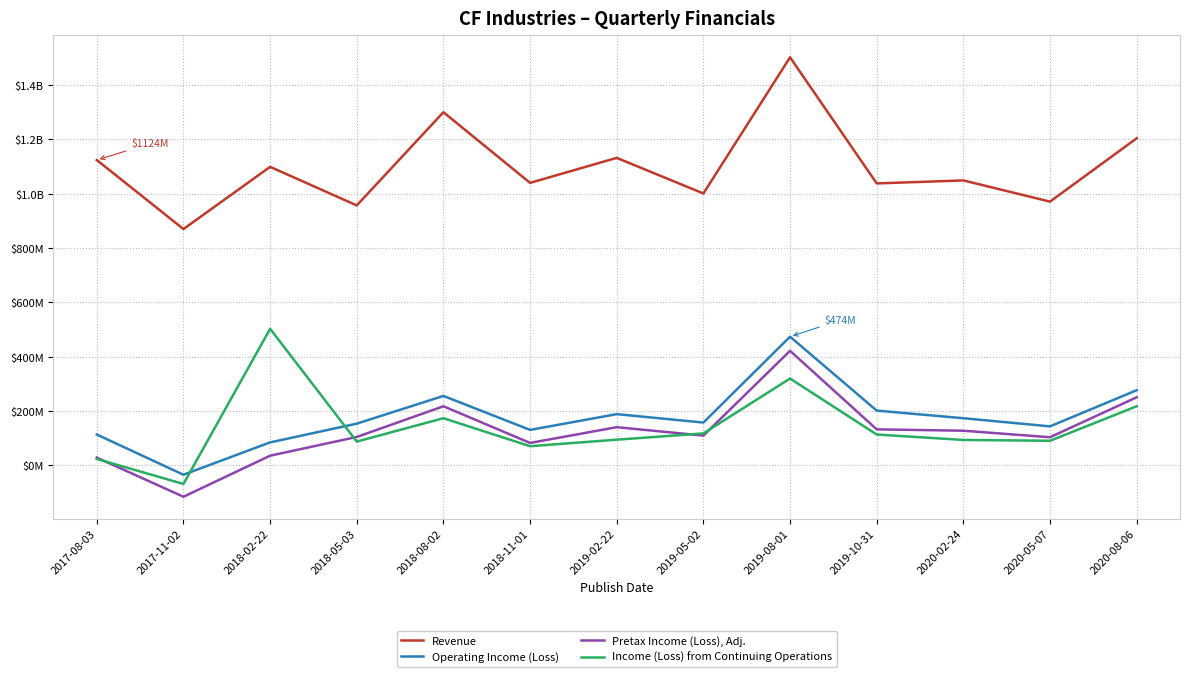

Reading left to right, transcribe all the data shown in this chart.

Revenue: 2017-08-03=1124000000	2017-11-02=870000000	2018-02-22=1099000000	2018-05-03=957000000	2018-08-02=1300000000	2018-11-01=1040000000	2019-02-22=1132000000	2019-05-02=1001000000	2019-08-01=1502000000	2019-10-31=1038000000	2020-02-24=1049000000	2020-05-07=971000000	2020-08-06=1204000000
Operating Income (Loss): 2017-08-03=114000000	2017-11-02=-34000000	2018-02-22=85000000	2018-05-03=154000000	2018-08-02=256000000	2018-11-01=131000000	2019-02-22=189000000	2019-05-02=158000000	2019-08-01=474000000	2019-10-31=202000000	2020-02-24=174000000	2020-05-07=144000000	2020-08-06=277000000
Pretax Income (Loss), Adj.: 2017-08-03=29000000	2017-11-02=-115000000	2018-02-22=36000000	2018-05-03=105000000	2018-08-02=218000000	2018-11-01=83000000	2019-02-22=141000000	2019-05-02=110000000	2019-08-01=422000000	2019-10-31=133000000	2020-02-24=128000000	2020-05-07=104000000	2020-08-06=251000000
Income (Loss) from Continuing Operations: 2017-08-03=24000000	2017-11-02=-68000000	2018-02-22=503000000	2018-05-03=88000000	2018-08-02=174000000	2018-11-01=71000000	2019-02-22=95000000	2019-05-02=118000000	2019-08-01=320000000	2019-10-31=114000000	2020-02-24=94000000	2020-05-07=91000000	2020-08-06=218000000